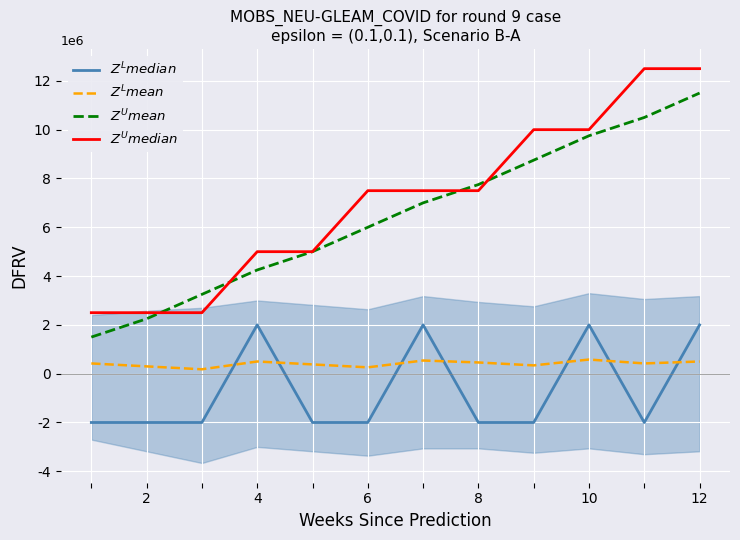

What value does the $Z^U median$ series have at 8?

7500000